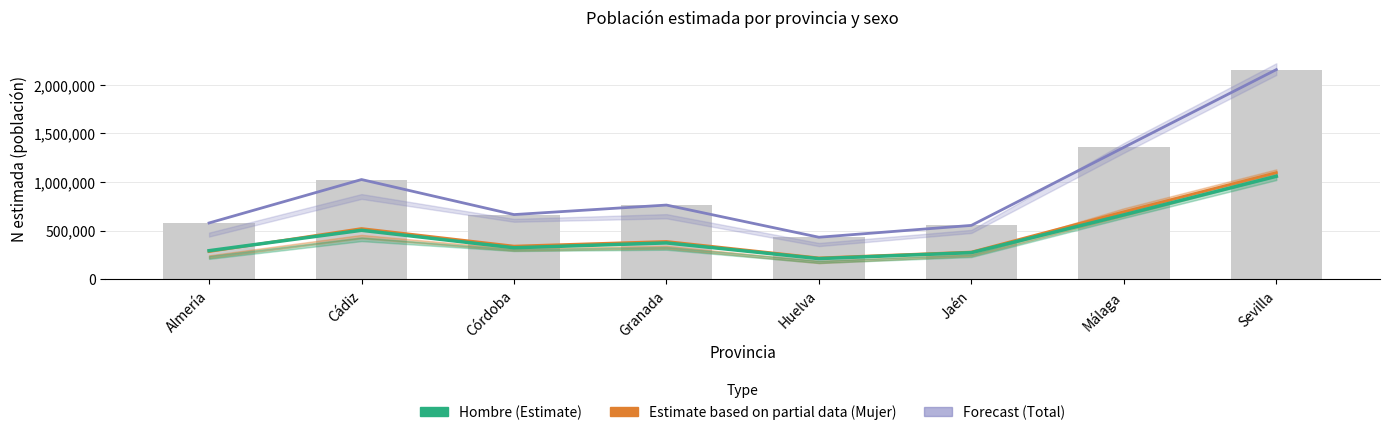

Which category has the lowest value in the Total series?

Huelva